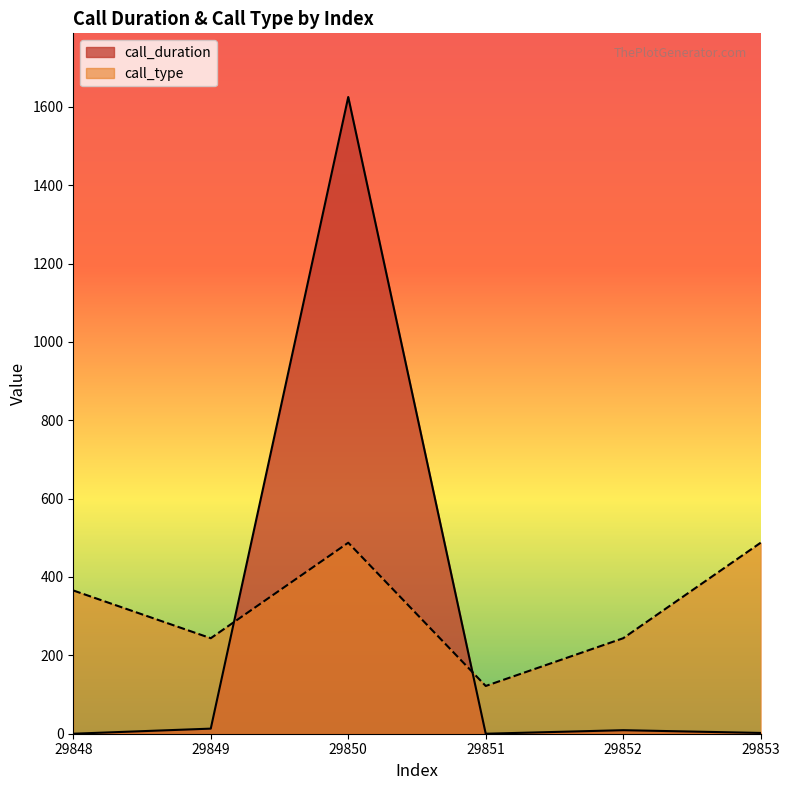

At which category is the sum across all series the highest?

29850